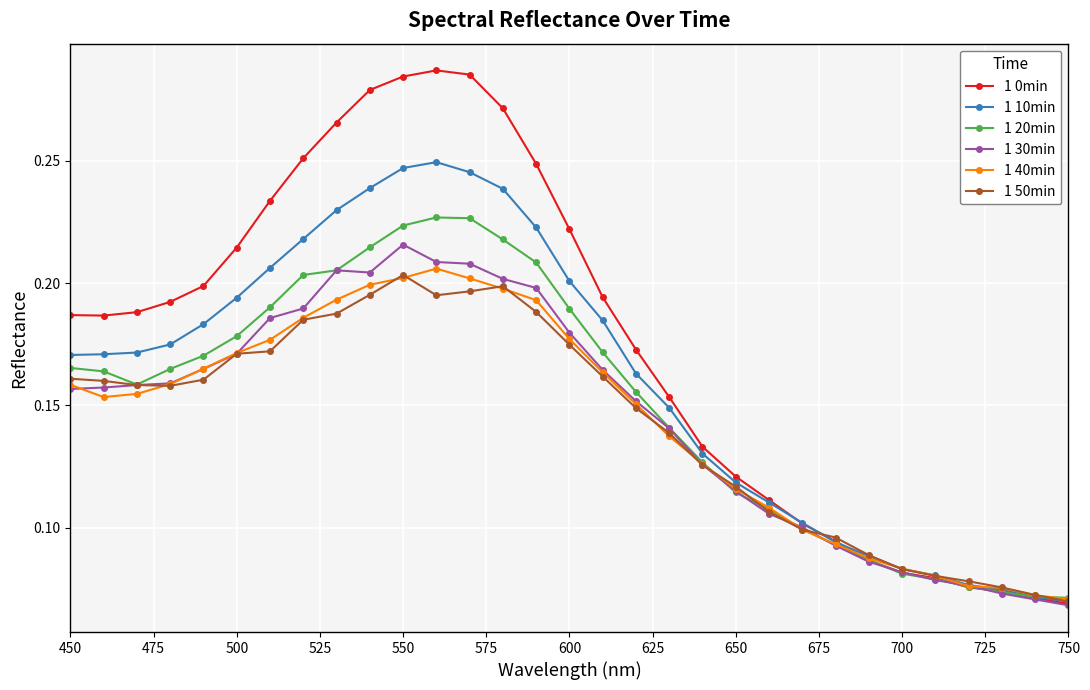

Count the 1 20min values in the range 0 to 1.

31